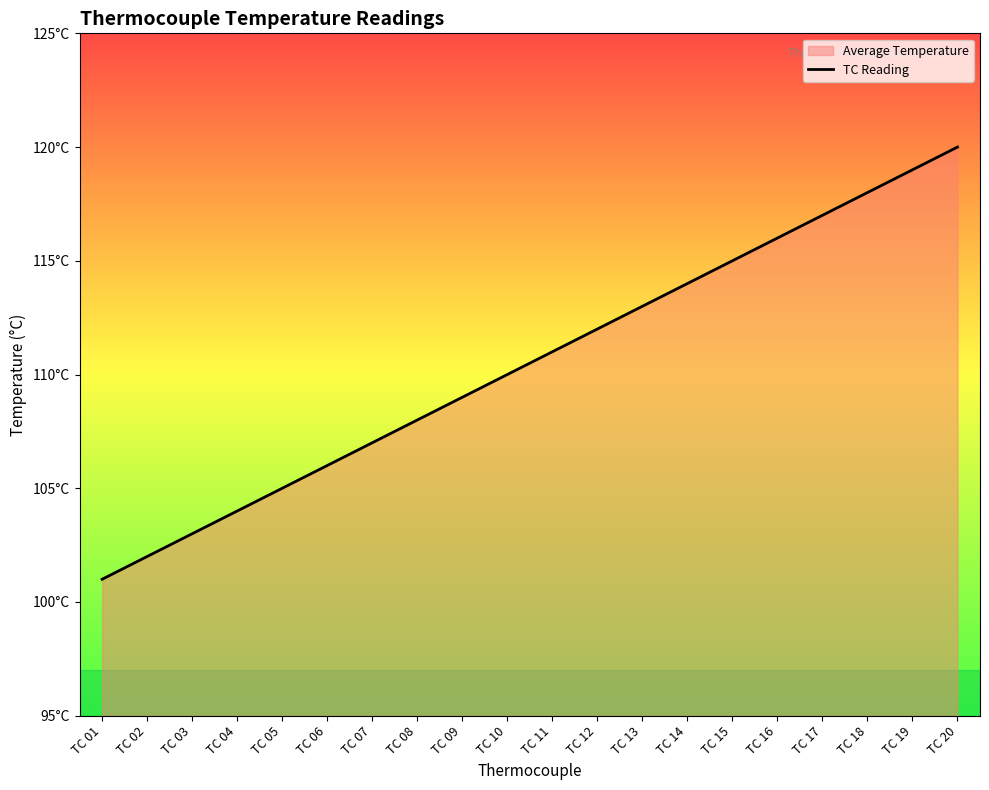

Count the number of categories in the chart.

20